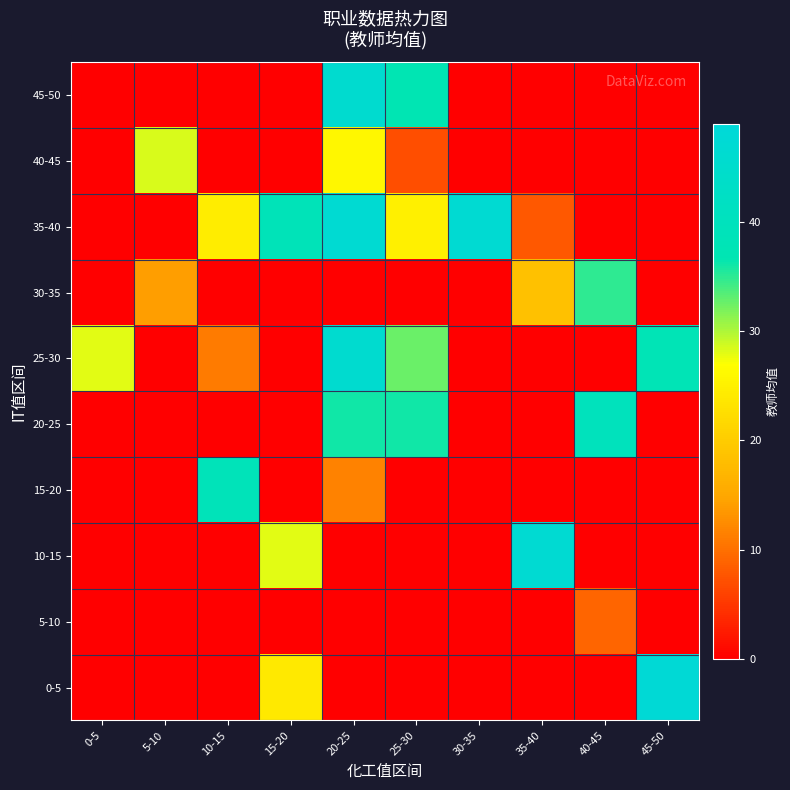

What is the spread (max minus min) of values at 20-25?

47.0